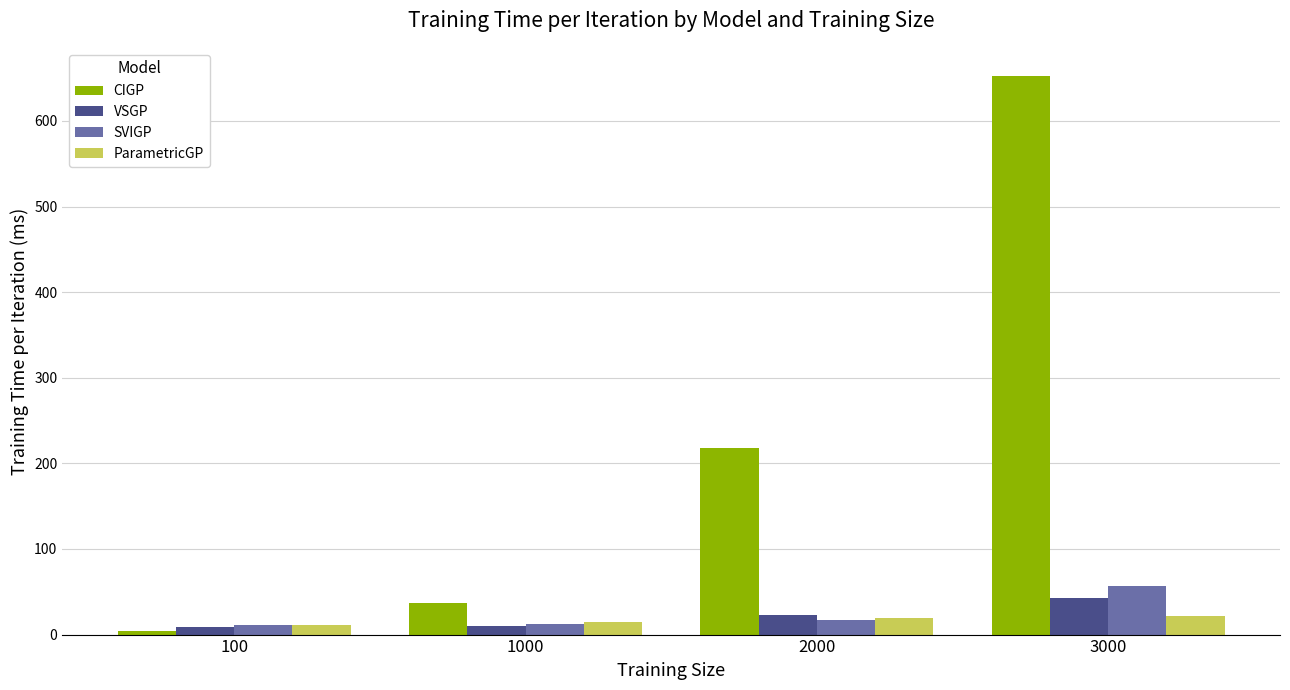

How many values in the CIGP series exceed 217?

2